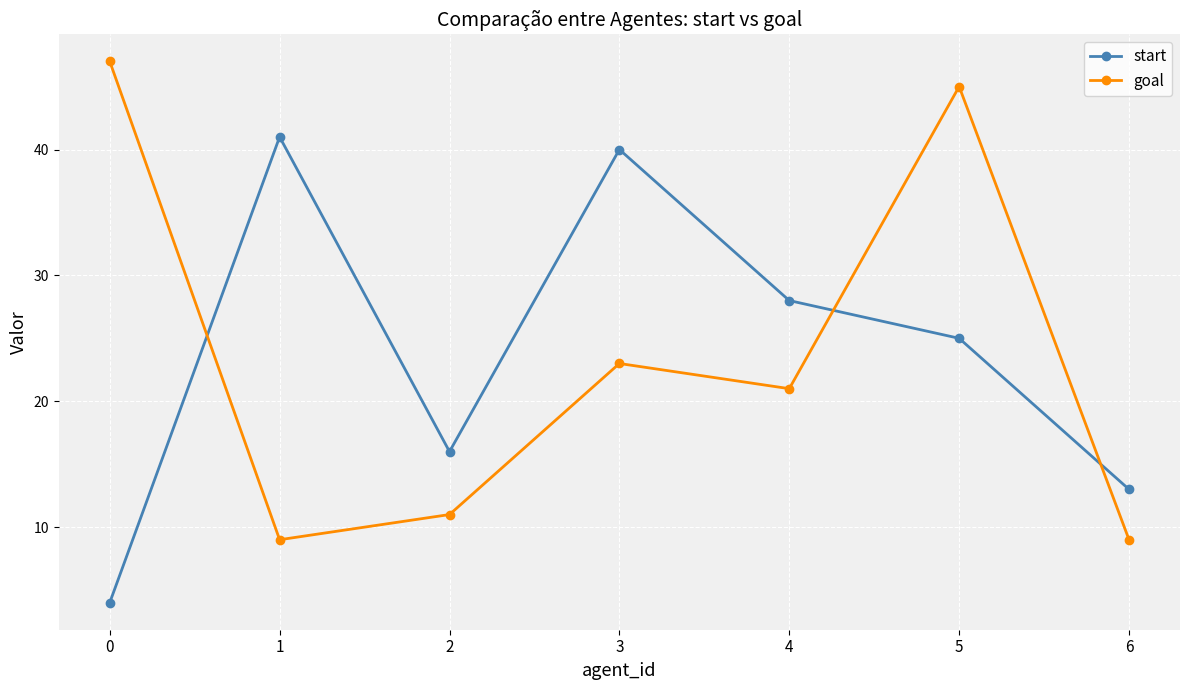

Is the value of start at 4 greater than the value of goal at 1?

Yes